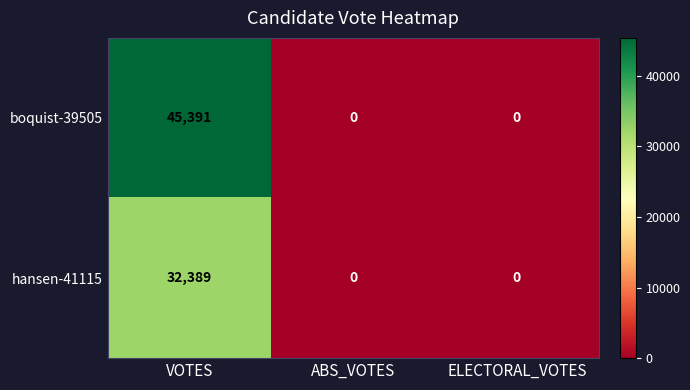

Count the hansen-41115 values in the range 0 to 32389.

3